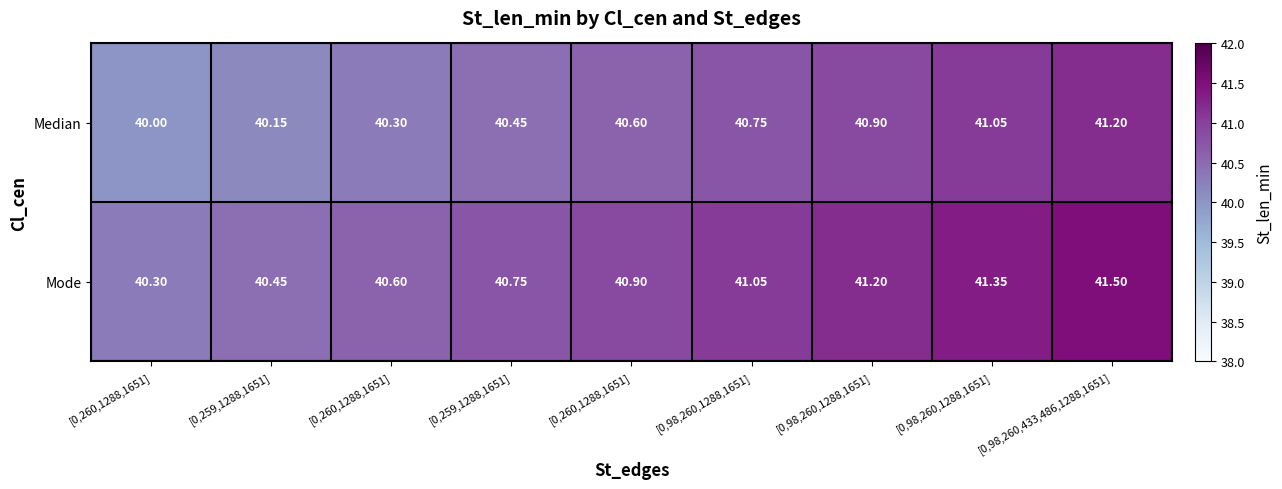

How many values in the Median series exceed 40?

8